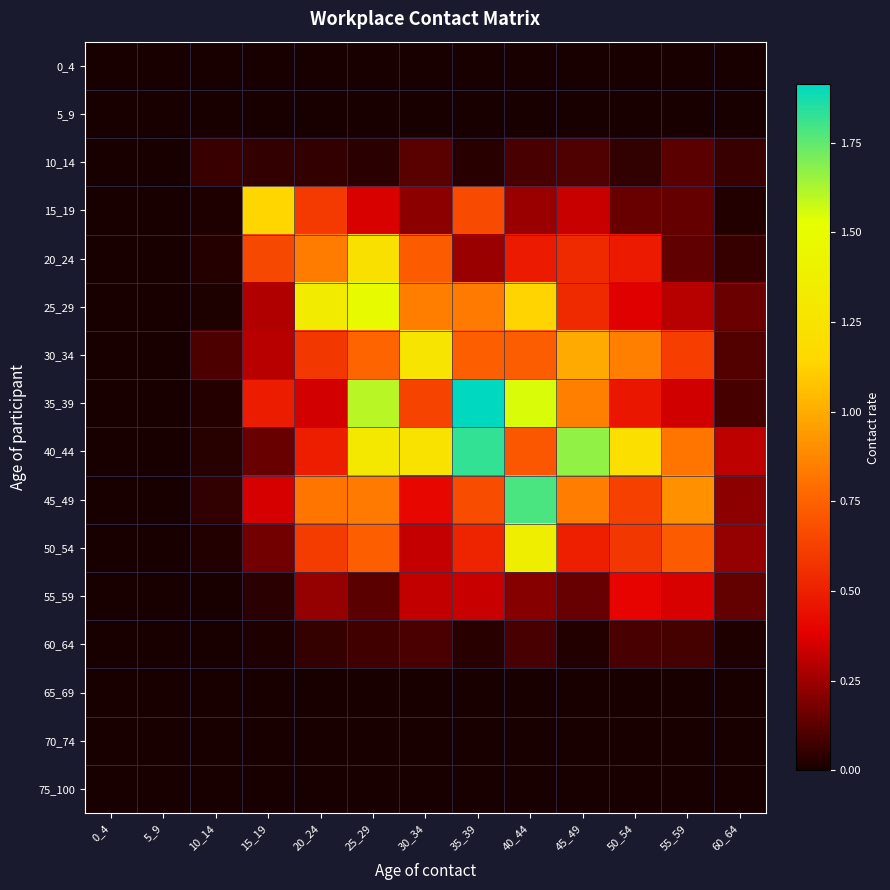

At which category does the chart reach its peak across all series?

35_39